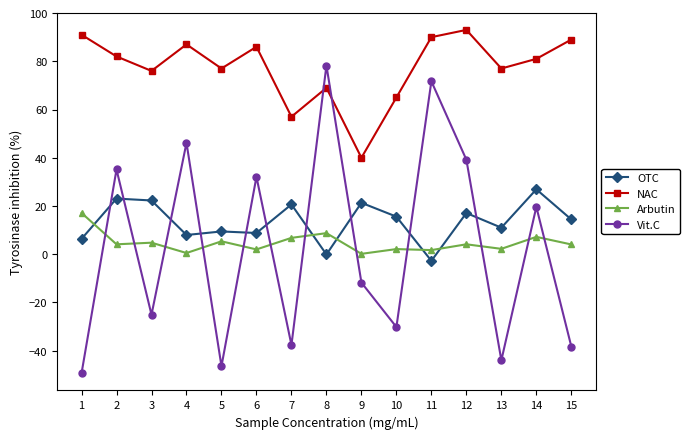

In NAC, how many points are higher than both neighbors (excluding endpoints)?

4